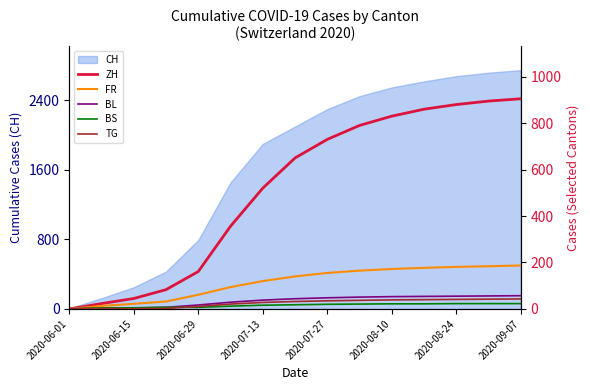

Between 2020-09-07 and 13, which series saw the biggest shift?

ZH